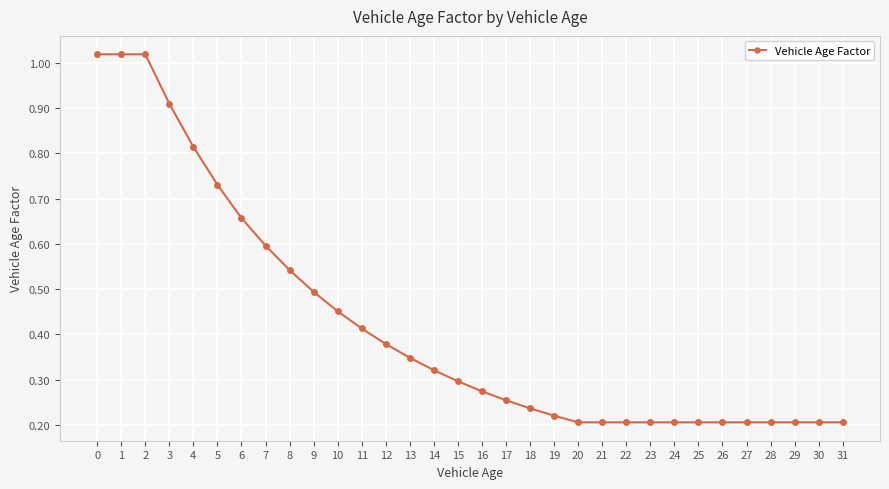

What is the sum of the values at 22 and 11?

0.6